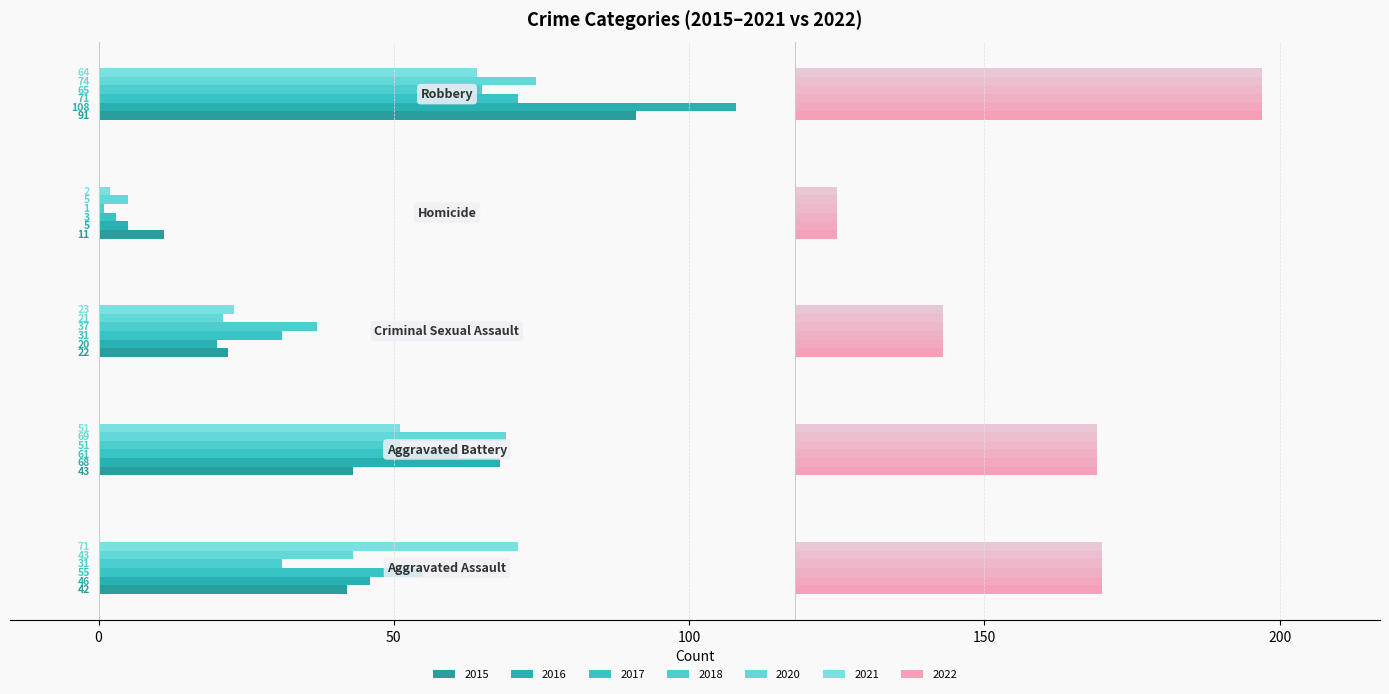

Read the 2022 (2021) value at 100, to the nearest 5.

5